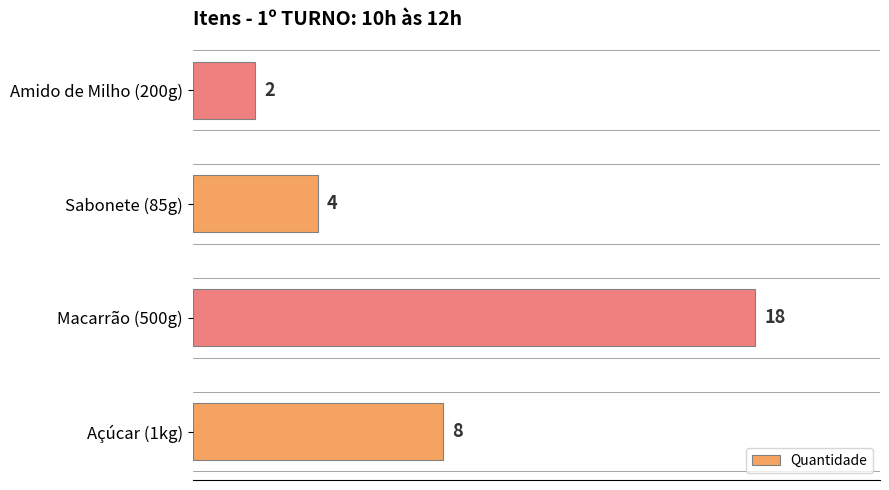

What is the difference between the second highest and minimum values?

6